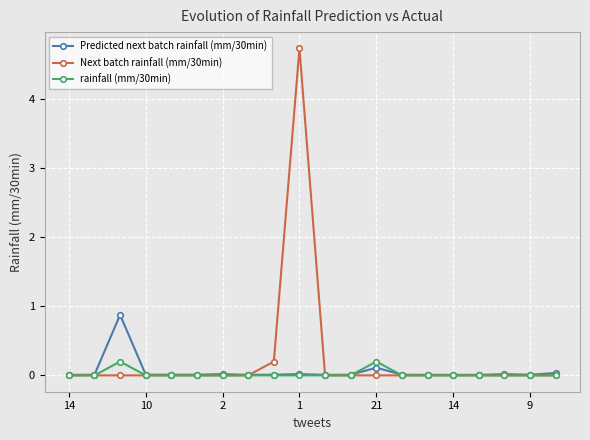

True or false: rainfall (mm/30min) has more than 1 interior local peaks.

True